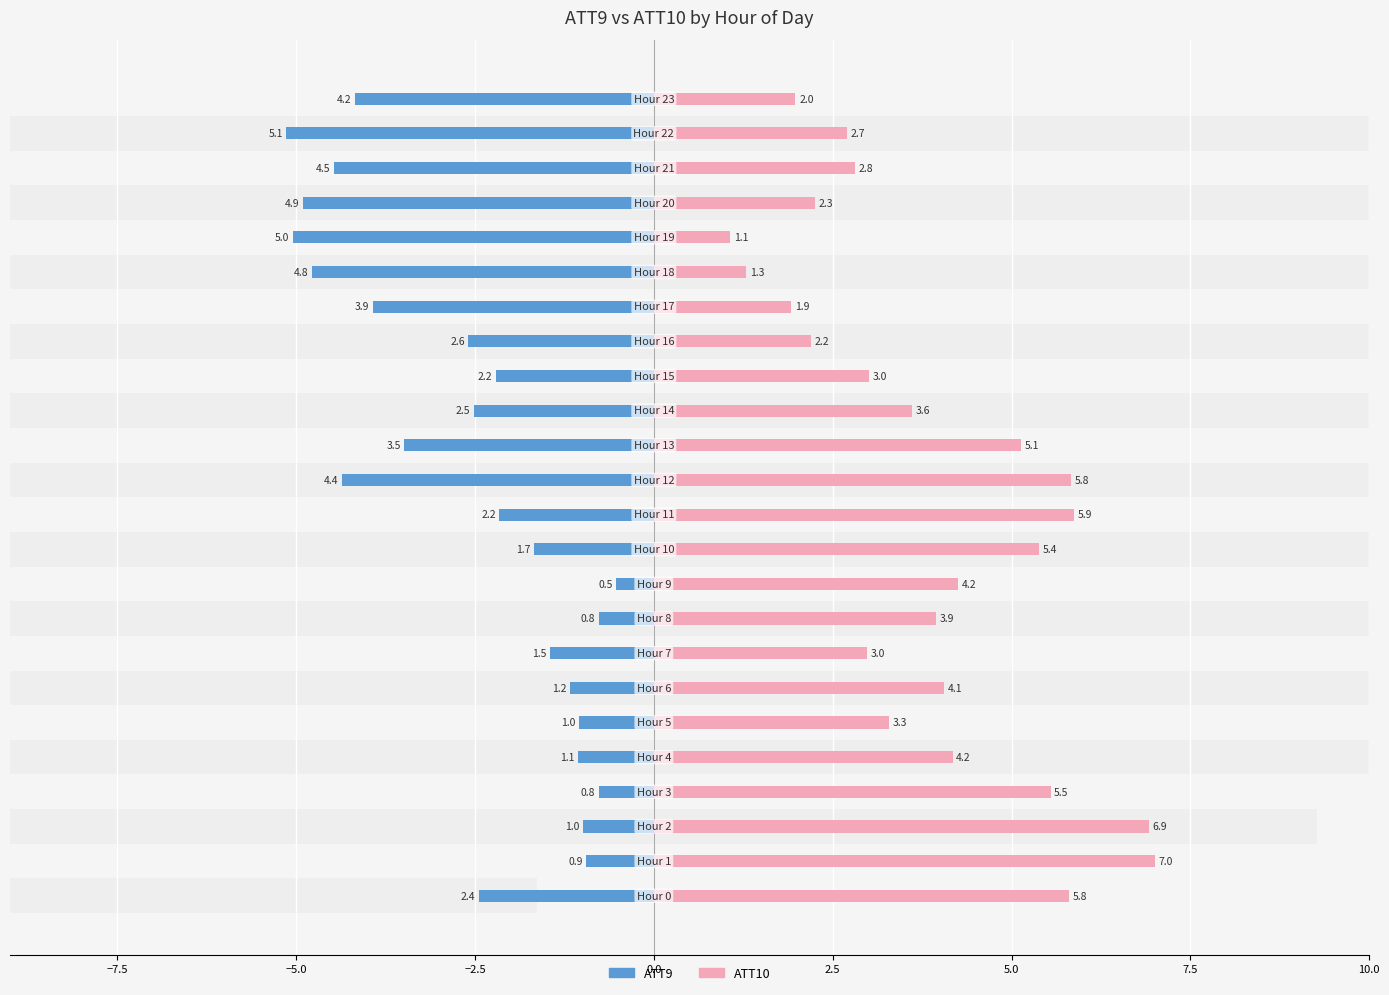

The ATT9 series shows -2.2 at 11. True or false?

True